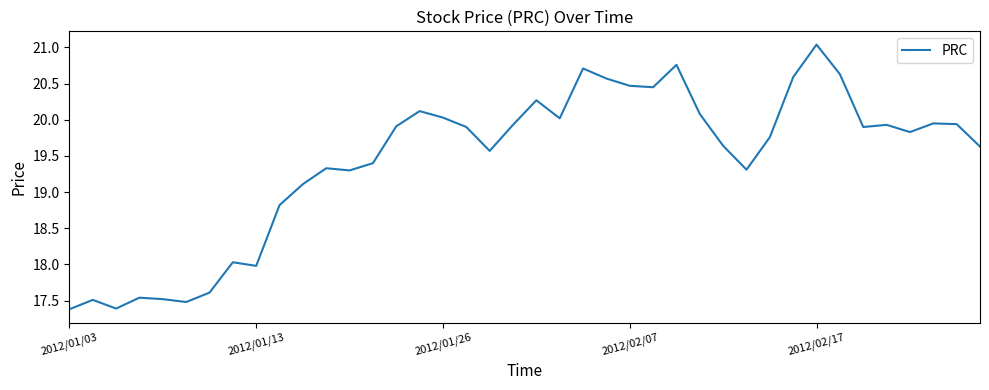

What is the difference between the maximum and minimum values?

3.7